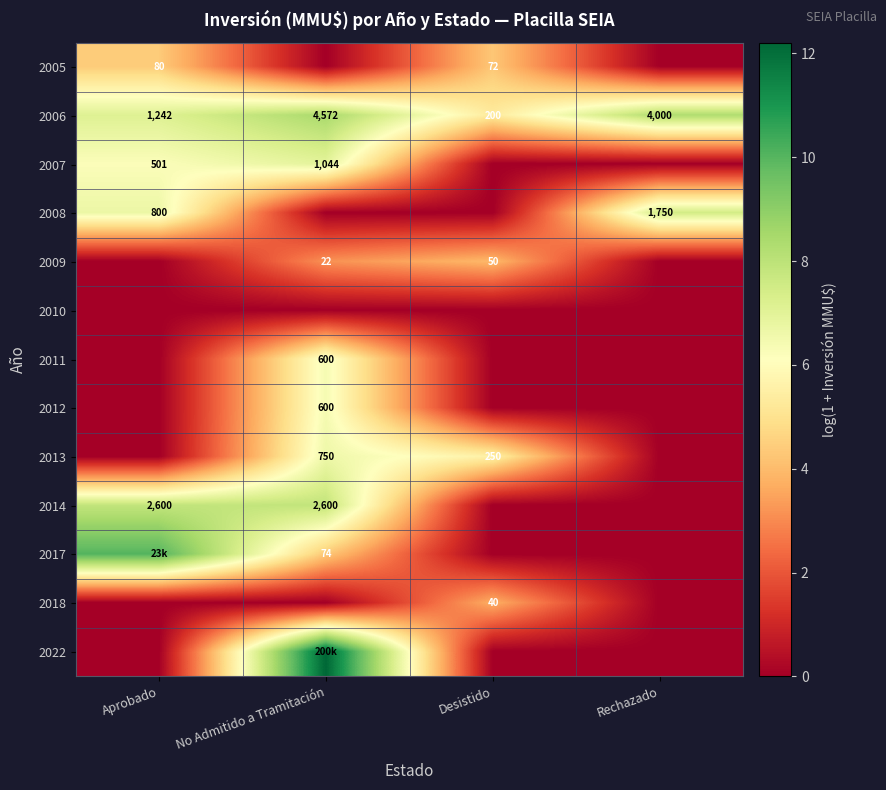

What is the greatest value displayed?

12.2